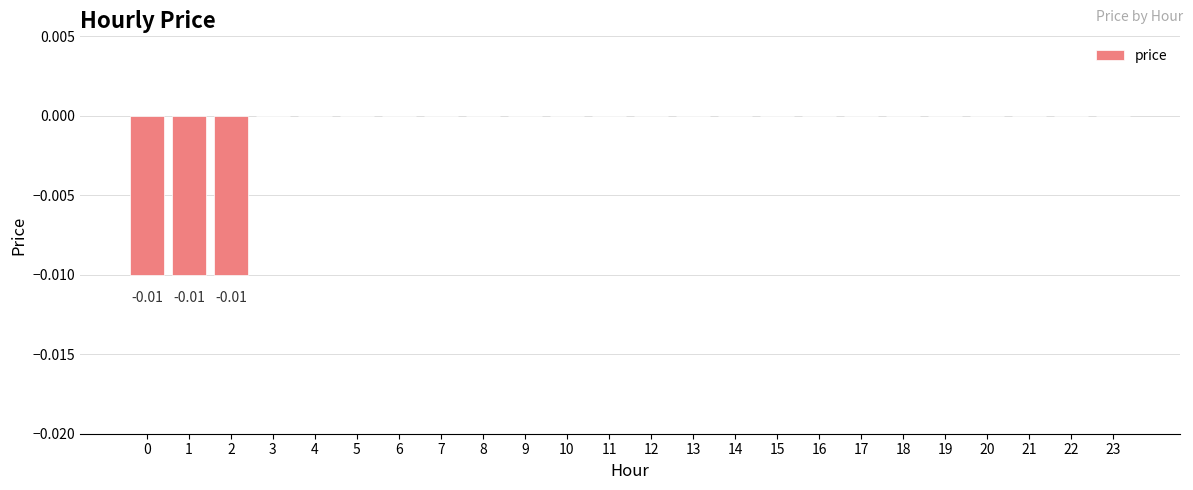

How many categories are shown in the chart?

24